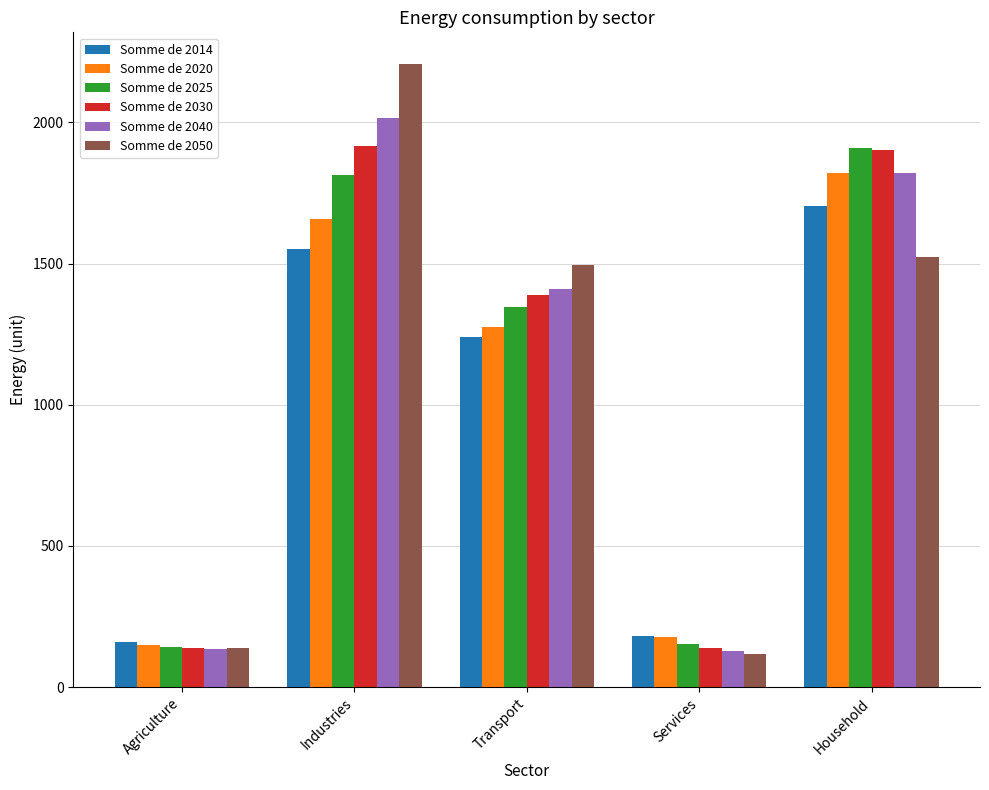

What is the minimum value shown in the chart?

116.5